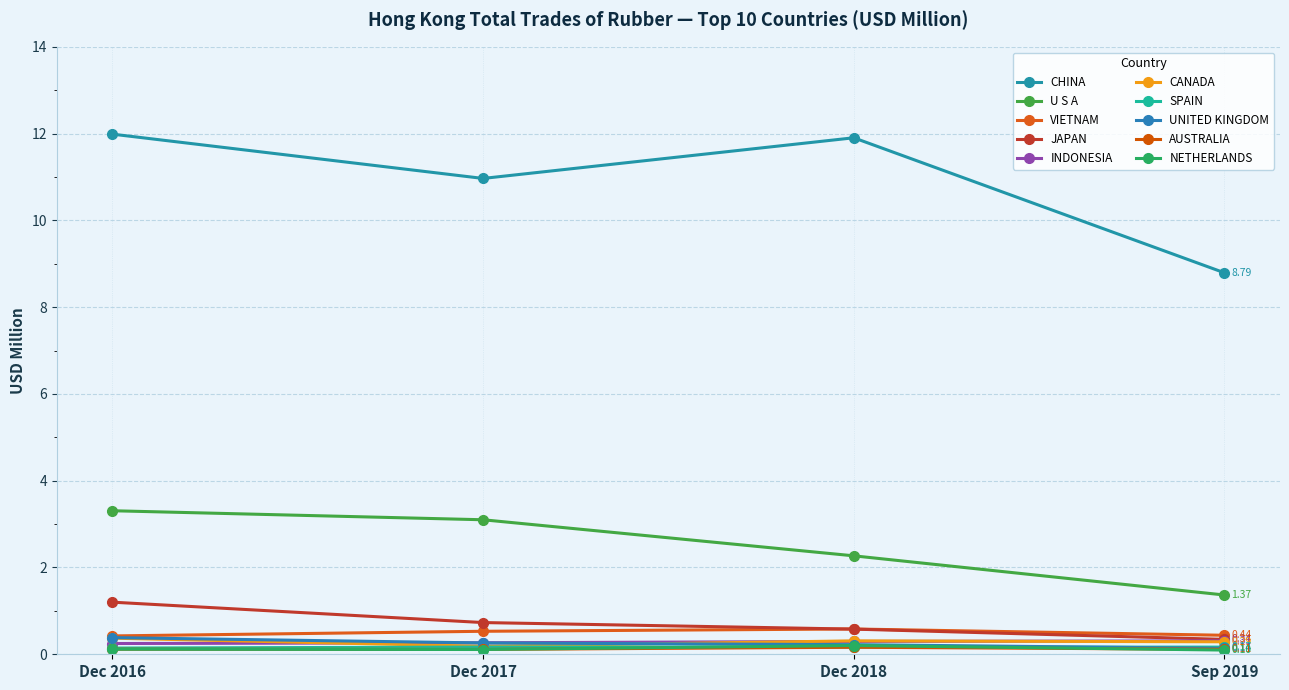

Which series has the largest range (max minus min)?

CHINA